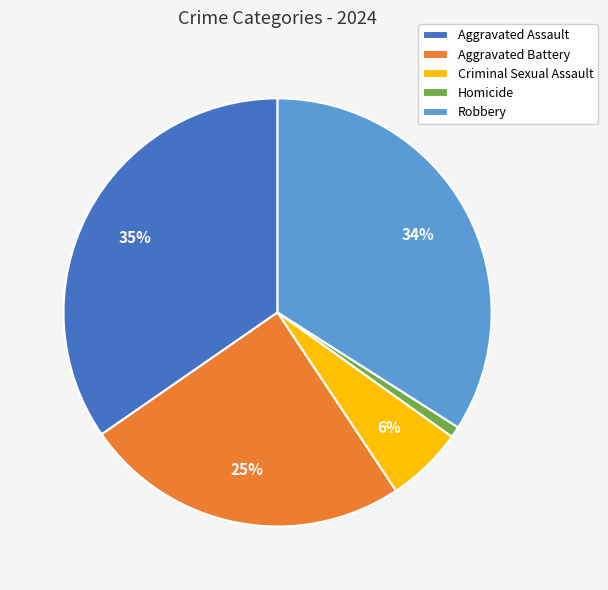

Between Homicide and Robbery, which is larger?

Robbery